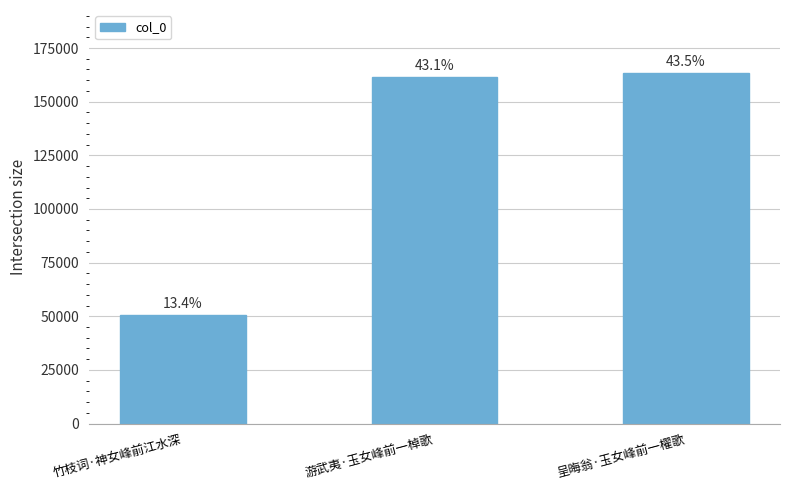

How many bars are there in total?

3